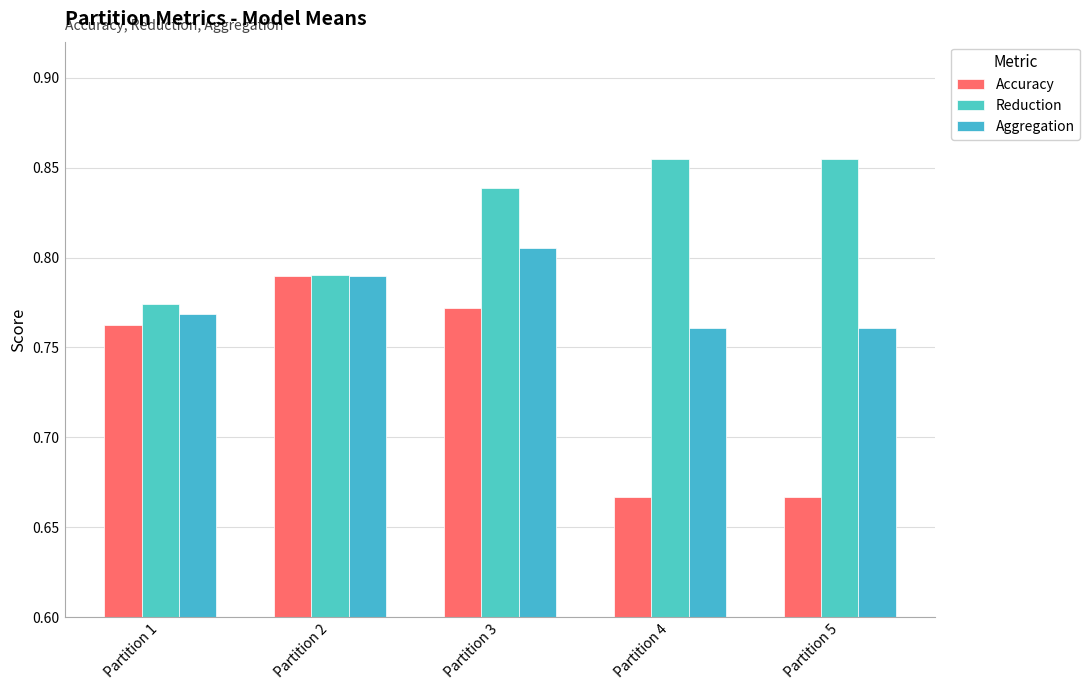

Which series has the largest total across all categories?

Reduction